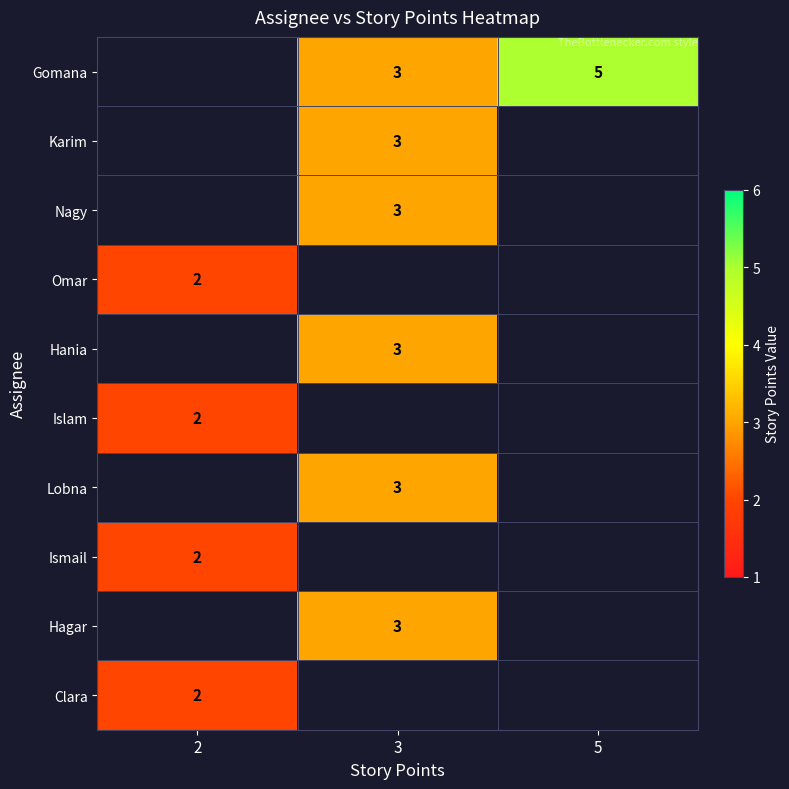

What is the sum of the Gomana values at 3 and 5?

8